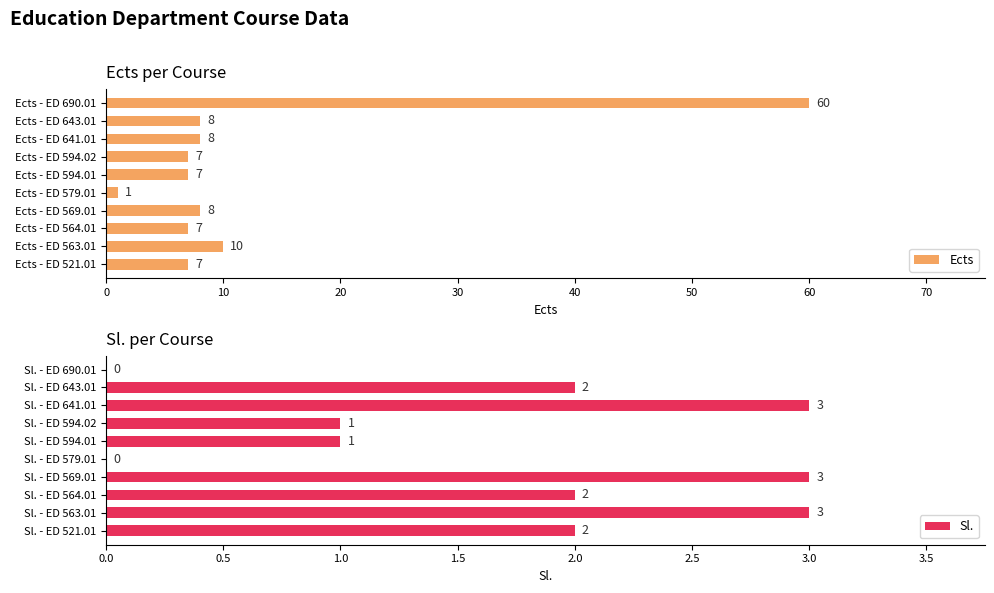

Is it true that Ects equals 7 at Ects - ED 594.01?

True